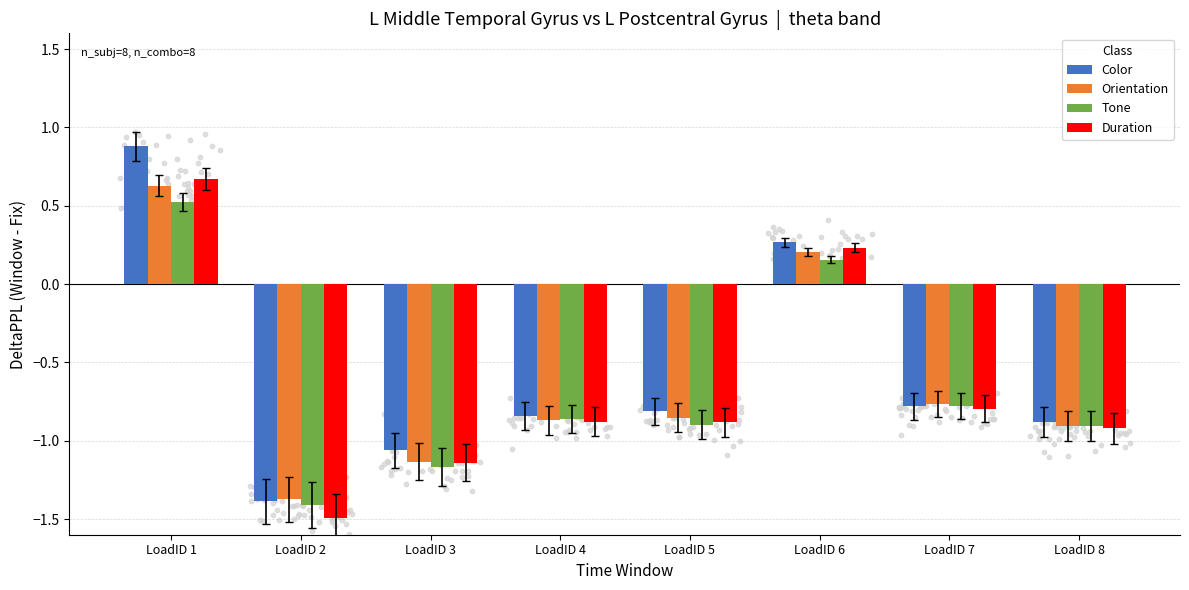

At how many categories does at least one series exceed 0?

2